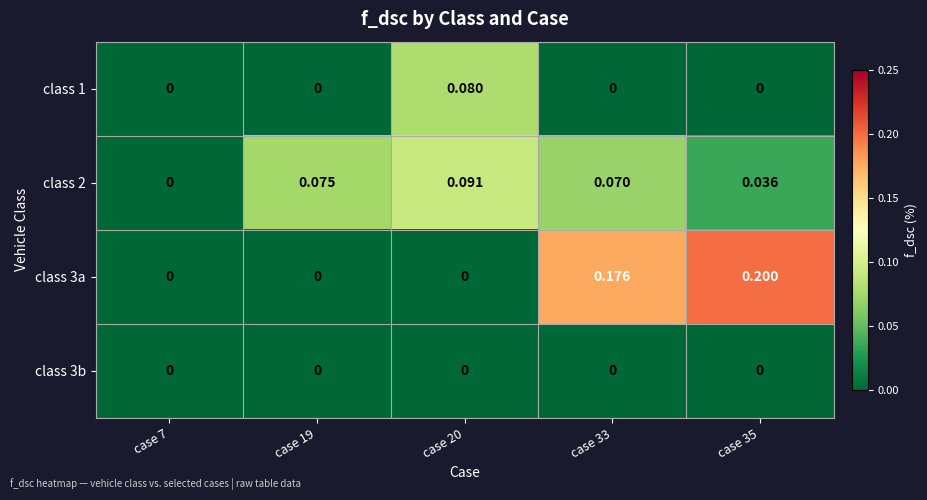

How many categories are shown in the chart?

5